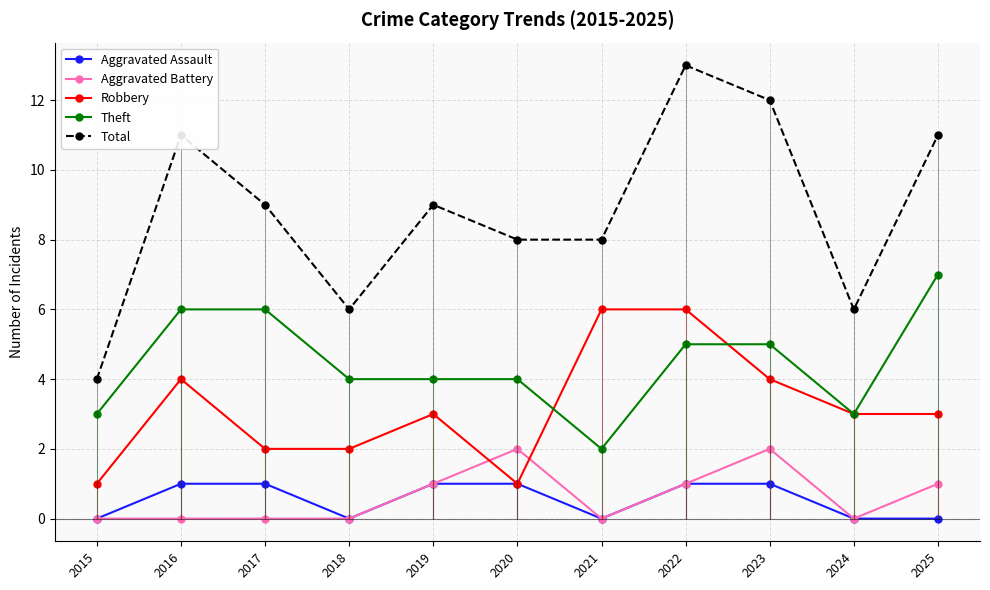

What is the value of the Theft point at the 7th from the left?

2